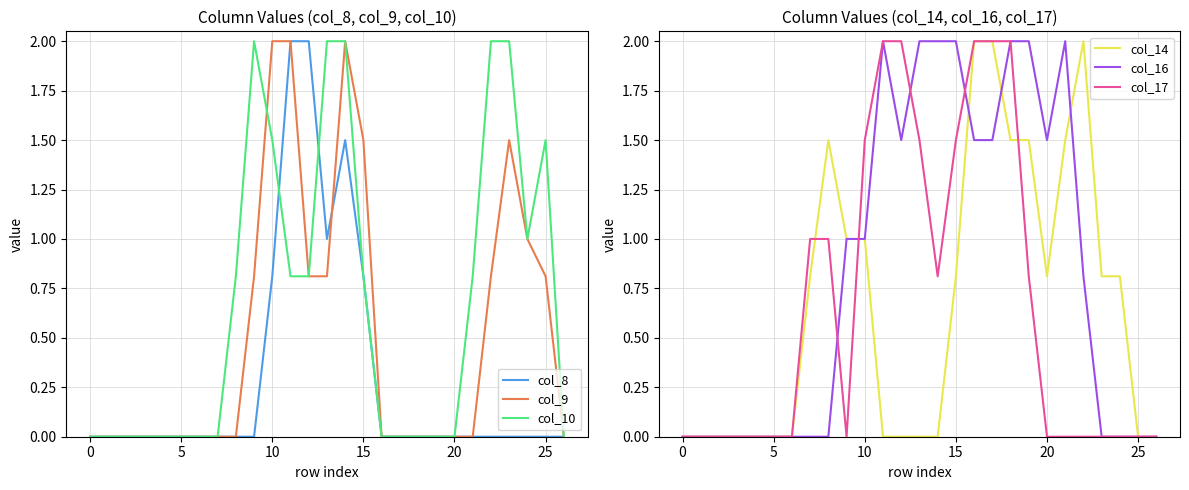

What are all the series names shown in the legend?

col_8, col_9, col_10, col_14, col_16, col_17